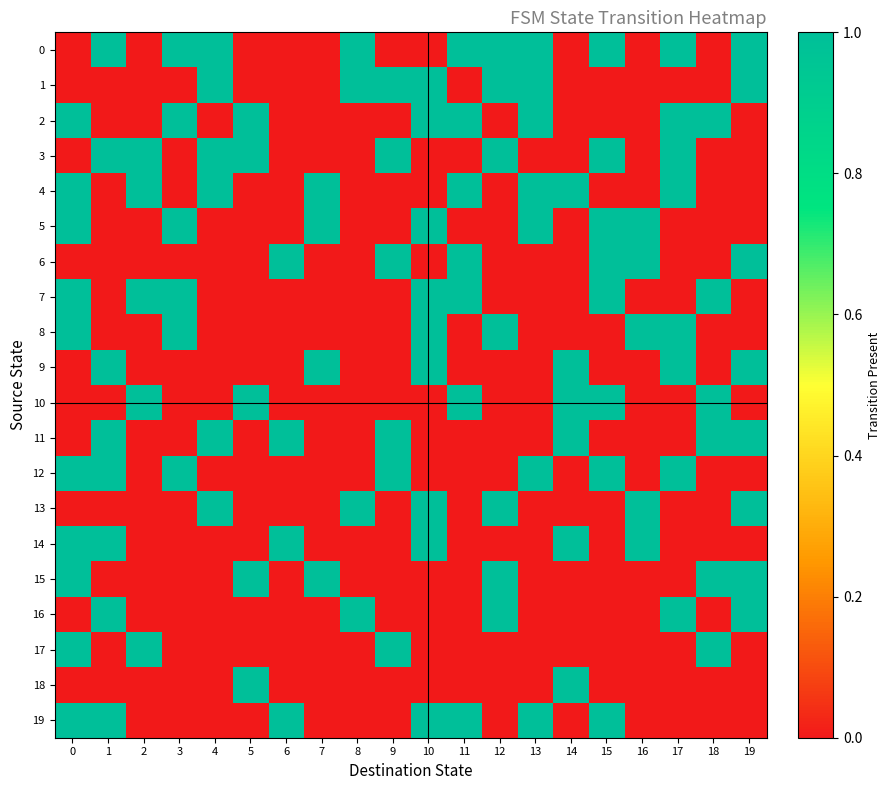

What is the total value across all series at 2?

5